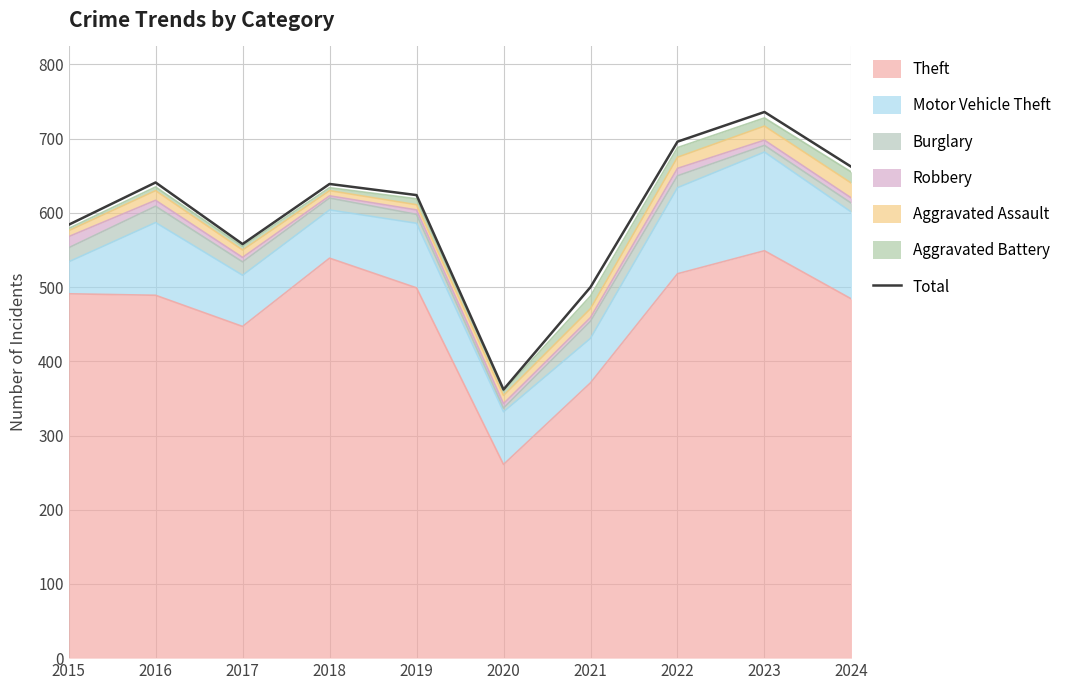

True or false: the data shows 624 at 2019.

True